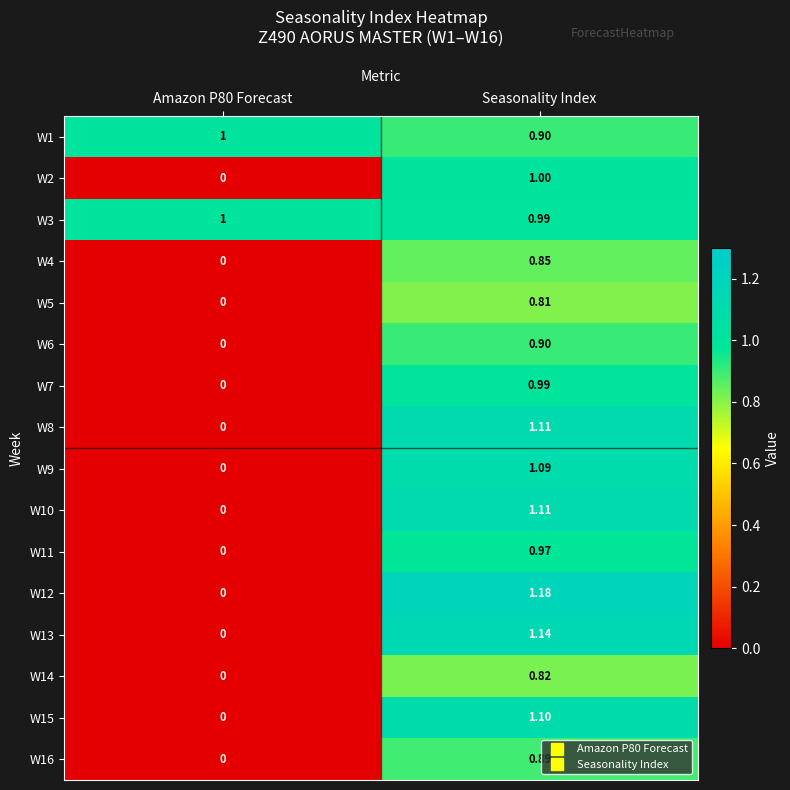

At which category is the sum across all series the highest?

Seasonality Index